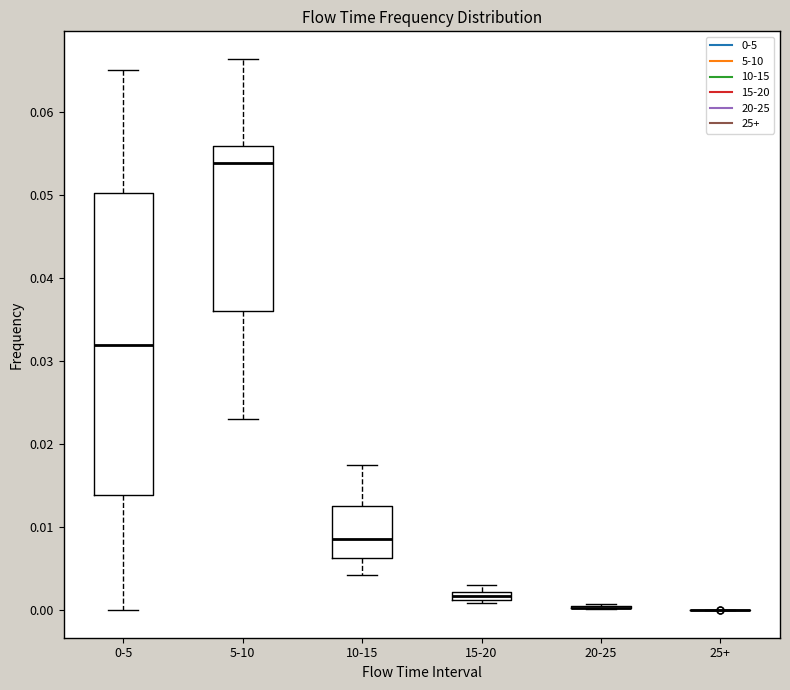

Which box is the tallest, from its lower edge to its upper edge?

0-5